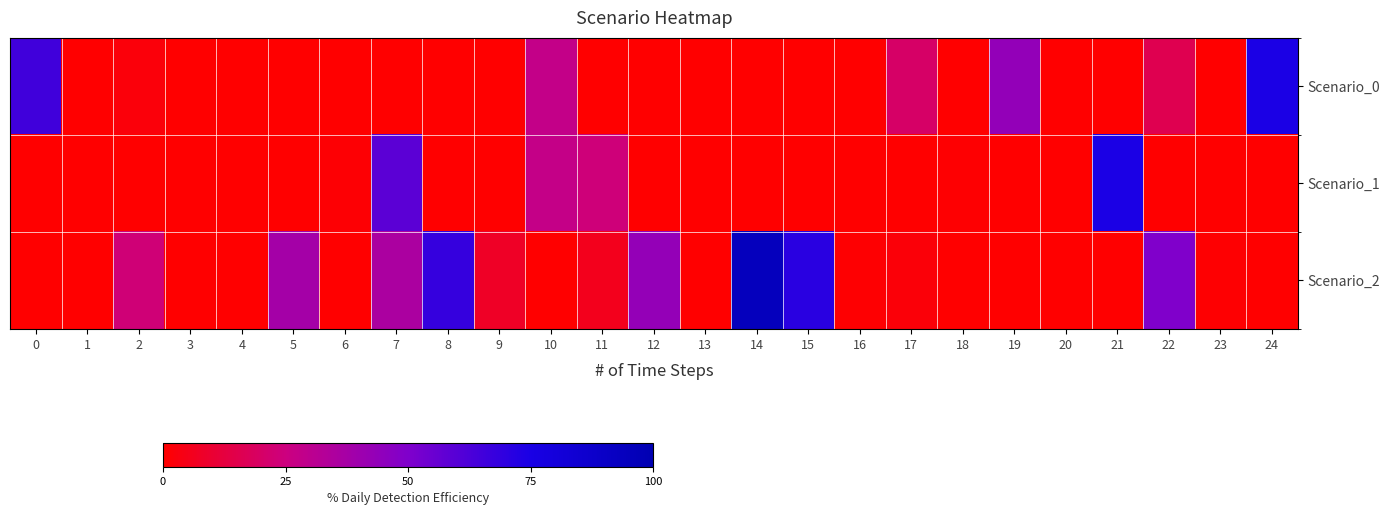

Reading right to left, extract all data points from this chart.

Scenario_0: 24=0.2	23=0.0	22=0.0	21=0.0	20=0.0	19=0.1	18=0.0	17=0.1	16=0.0	15=0.0	14=0.0	13=0.0	12=0.0	11=0.0	10=0.1	9=0.0	8=0.0	7=0.0	6=0.0	5=0.0	4=0.0	3=0.0	2=0.0	1=0.0	0=0.2
Scenario_1: 24=0.0	23=0.0	22=0.0	21=0.2	20=0.0	19=0.0	18=0.0	17=0.0	16=0.0	15=0.0	14=0.0	13=0.0	12=0.0	11=0.1	10=0.1	9=0.0	8=0.0	7=0.1	6=0.0	5=0.0	4=0.0	3=0.0	2=0.0	1=0.0	0=0.0
Scenario_2: 24=0.0	23=0.0	22=0.1	21=0.0	20=0.0	19=0.0	18=0.0	17=0.0	16=0.0	15=0.2	14=0.2	13=0.0	12=0.1	11=0.0	10=0.0	9=0.0	8=0.2	7=0.1	6=0.0	5=0.1	4=0.0	3=0.0	2=0.1	1=0.0	0=0.0